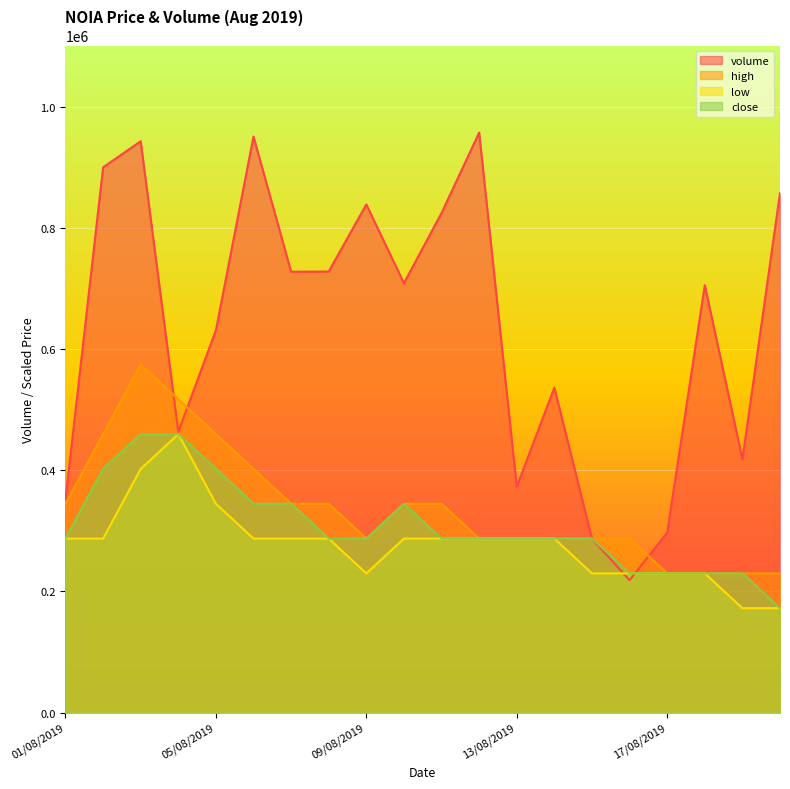

What is the label of the 3rd point from the left?

03/08/2019